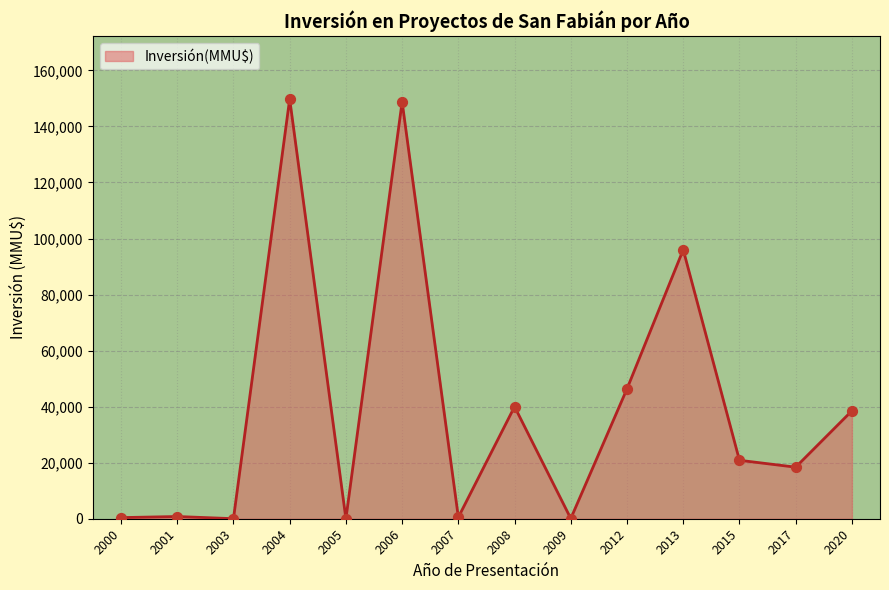

What is the ratio of the value at 2012 to the value at 2013?

0.5